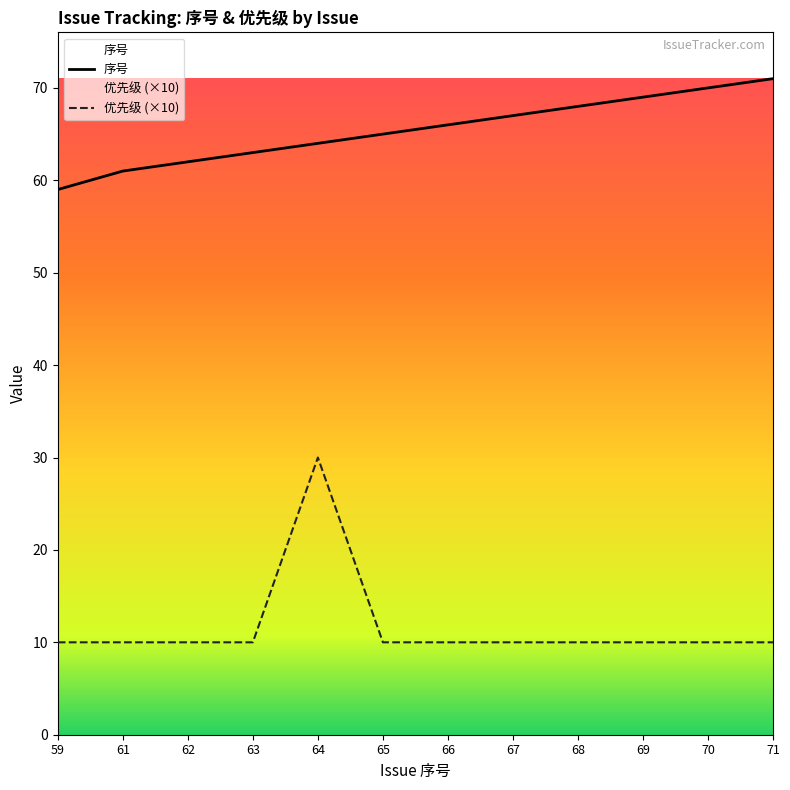

At 69, list the series in order from largest to smallest.

序号, 优先级 (×10)